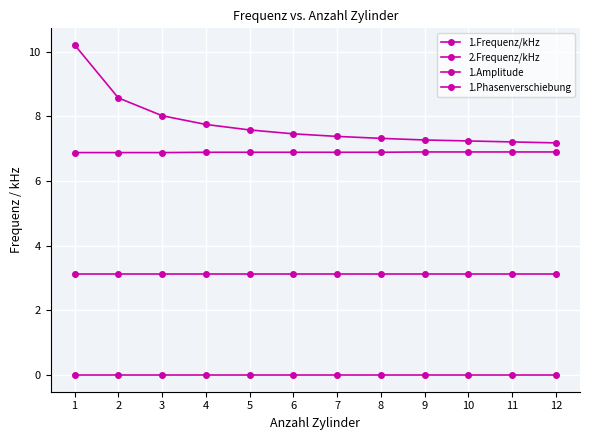

Is the value of 1.Amplitude at 8 greater than the value of 1.Phasenverschiebung at 4?

No